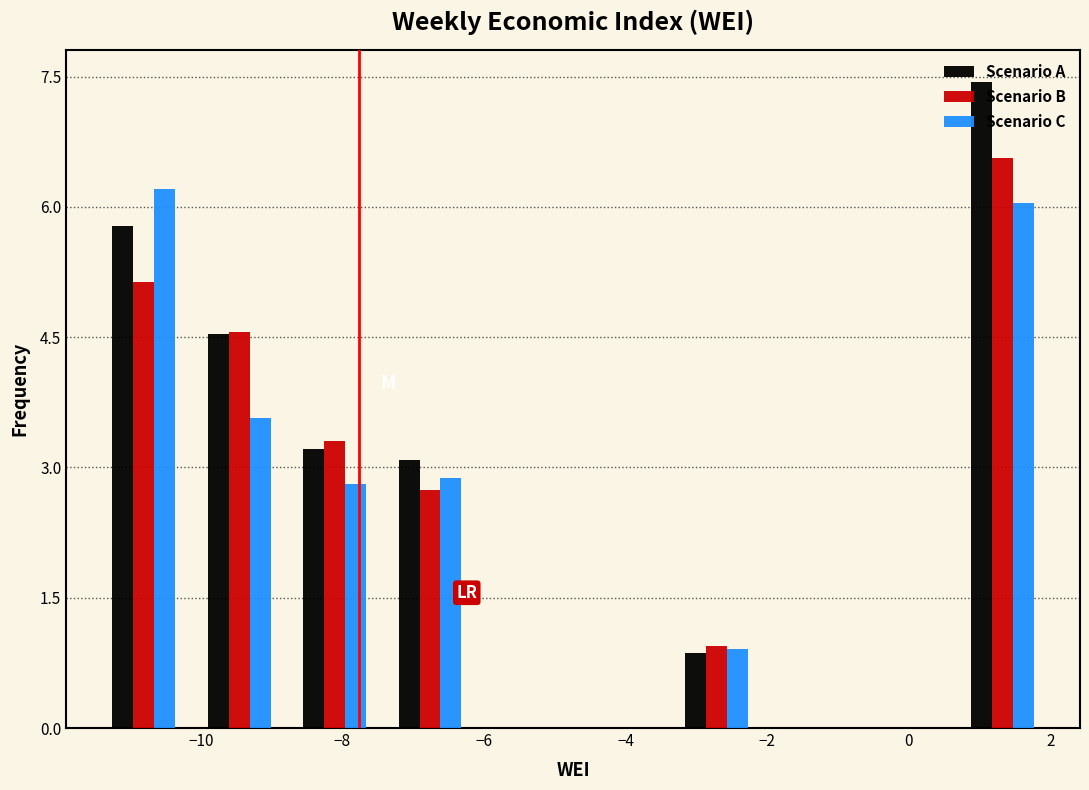

Reading left to right, list every range on the x-axis with the height of the bar of each series over it. Neither the bar edges nor the heights are printed on the chart, so give them approximately, as read against the axes.

-11.4 to -10.2: Scenario A=5.8	Scenario B=5.2	Scenario C=6.2
-10.2 to -8.8: Scenario A=4.6	Scenario B=4.6	Scenario C=3.6
-8.8 to -7.4: Scenario A=3.2	Scenario B=3.2	Scenario C=2.8
-7.4 to -6.0: Scenario A=3.0	Scenario B=2.8	Scenario C=2.8
-6.0 to -4.8: Scenario A=0	Scenario B=0	Scenario C=0
-4.8 to -3.4: Scenario A=0	Scenario B=0	Scenario C=0
-3.4 to -2.0: Scenario A=0.8	Scenario B=1.0	Scenario C=1.0
-2.0 to -0.6: Scenario A=0	Scenario B=0	Scenario C=0
-0.6 to 0.6: Scenario A=0	Scenario B=0	Scenario C=0
0.6 to 2.0: Scenario A=7.4	Scenario B=6.6	Scenario C=6.0